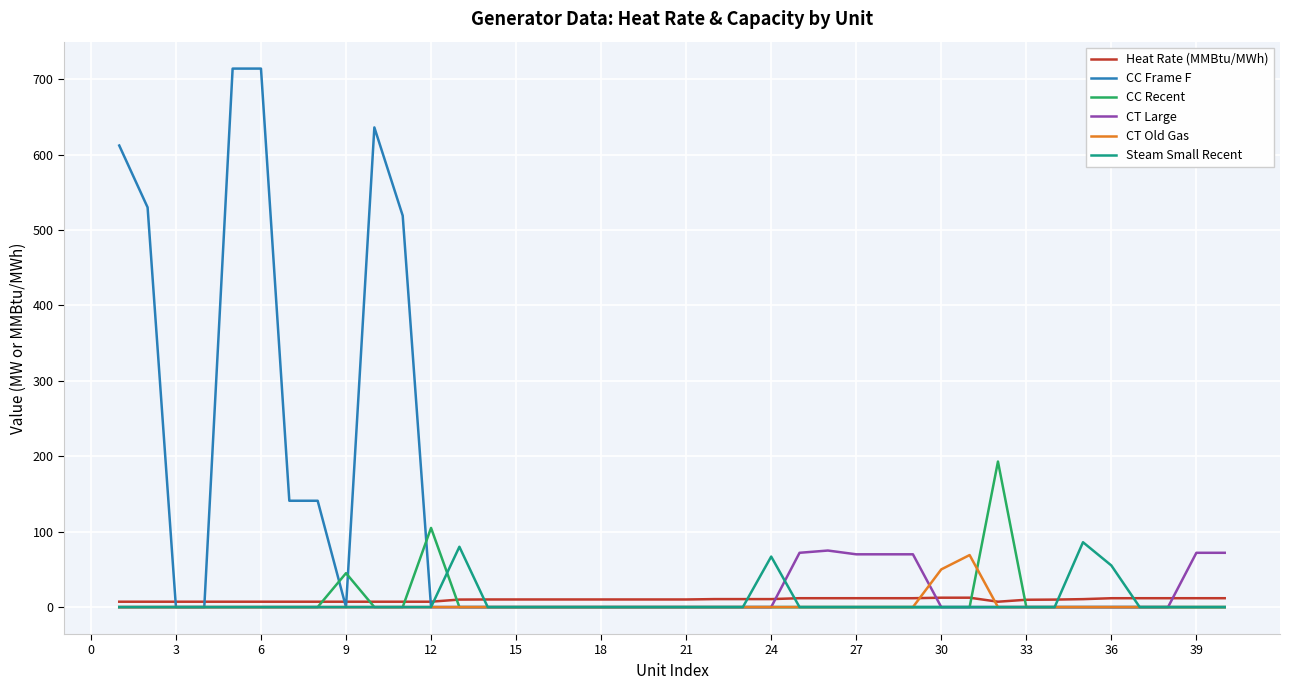

Which series has the largest total across all categories?

CC Frame F